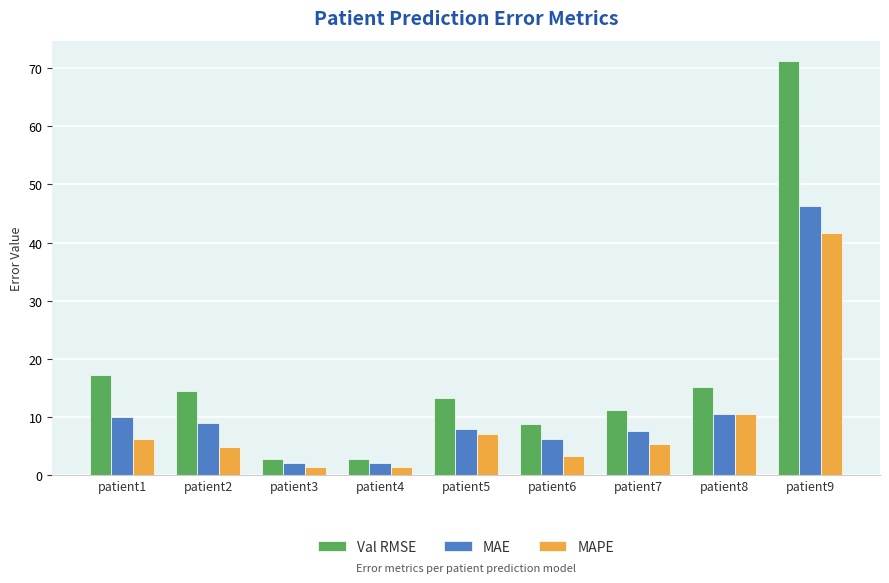

What is the approximate value of Val RMSE at patient8?

15.2